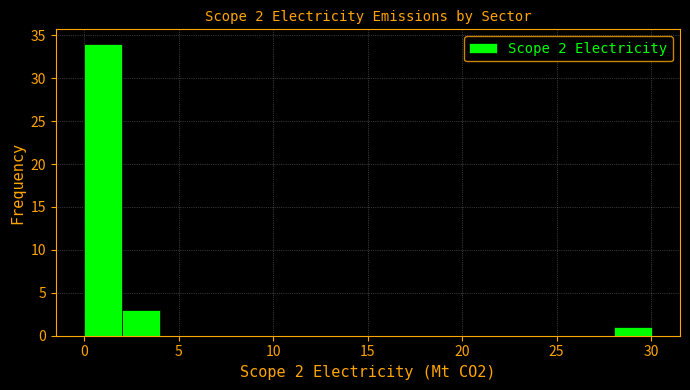

Over which range of the x-axis is the bar tallest?

0 to 2